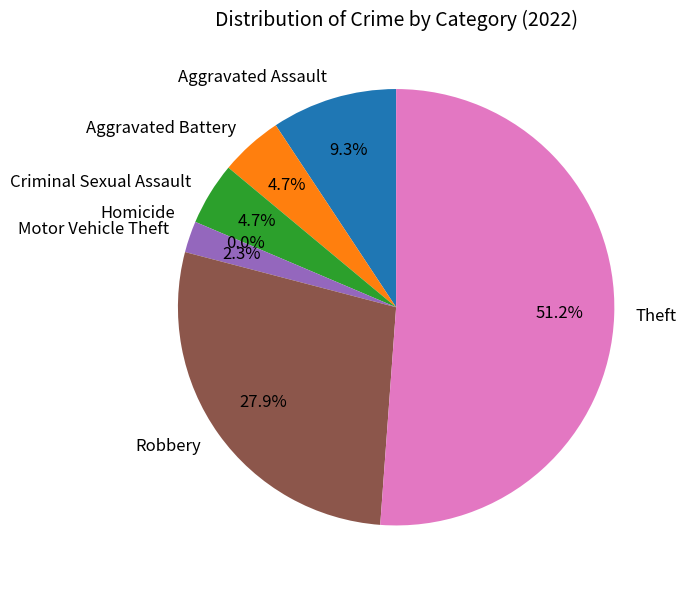

Which category accounts for the majority?

Theft